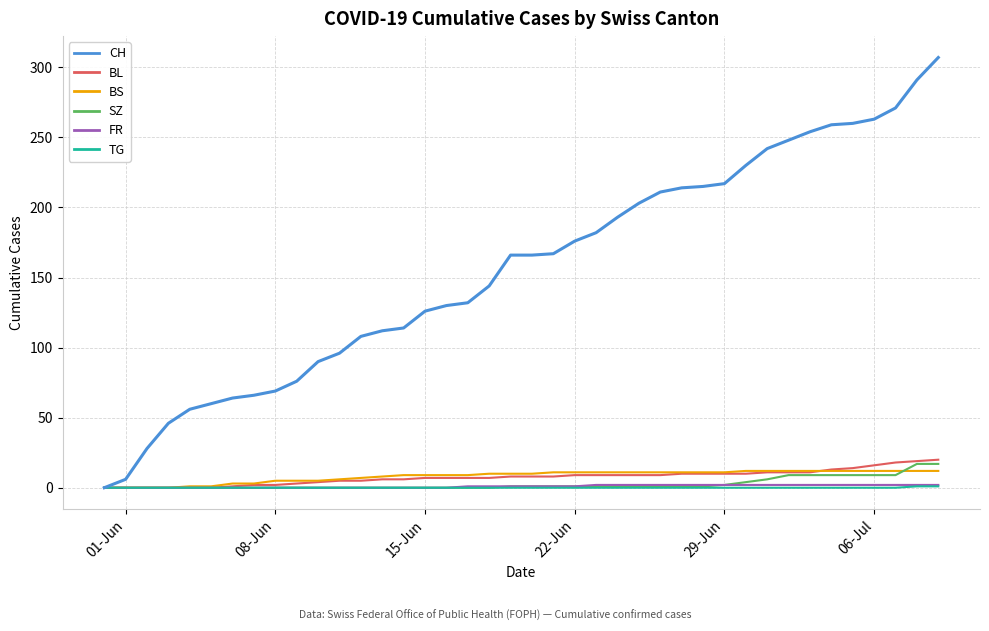

What is the maximum value for CH?

307